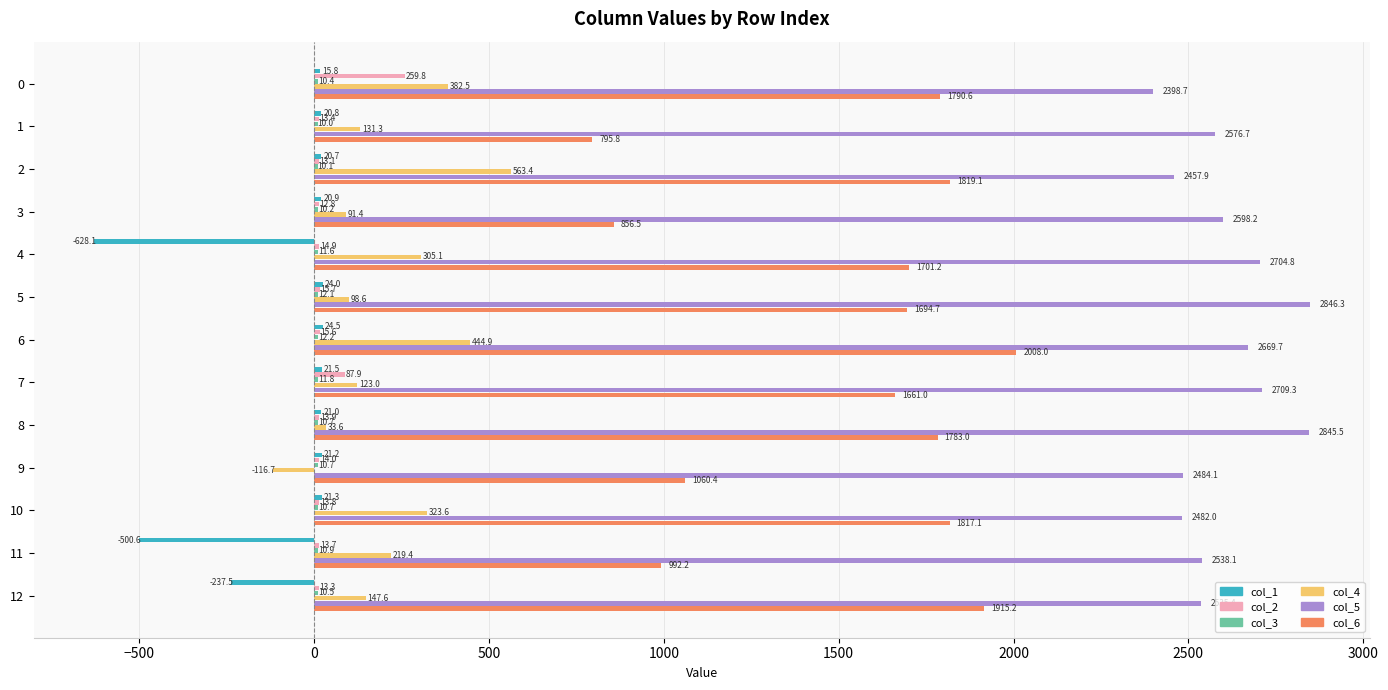

Which series has the largest total across all categories?

col_5